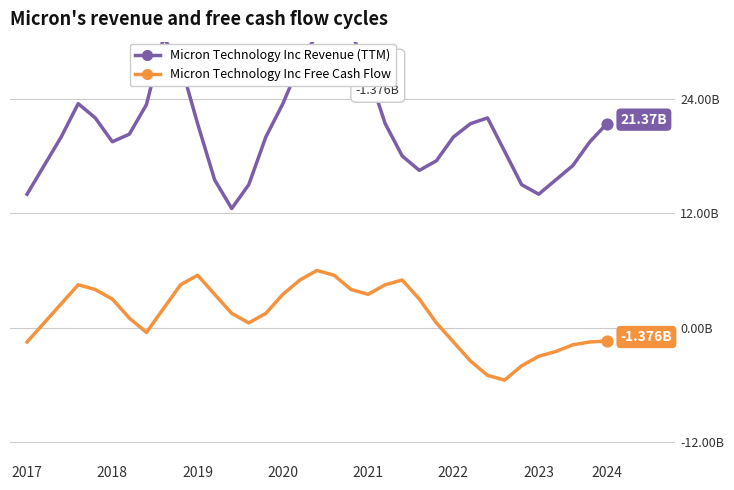

What is the total value across all series at 13?

15.5